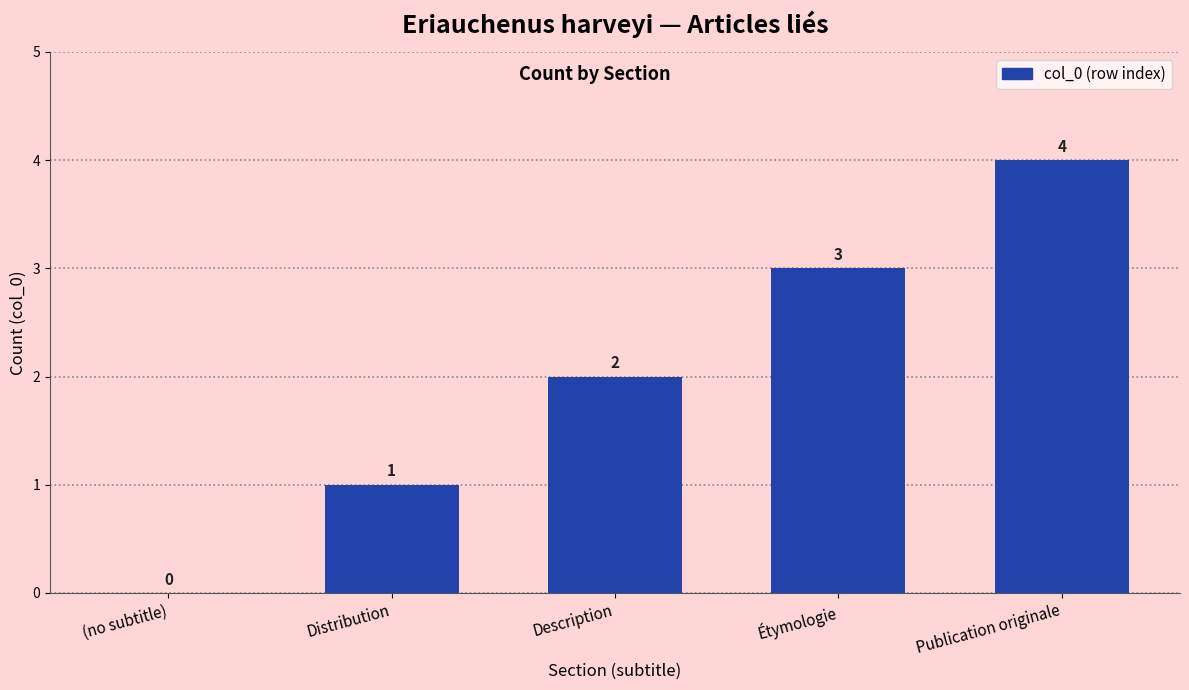

Between Publication originale and (no subtitle), which is larger?

Publication originale